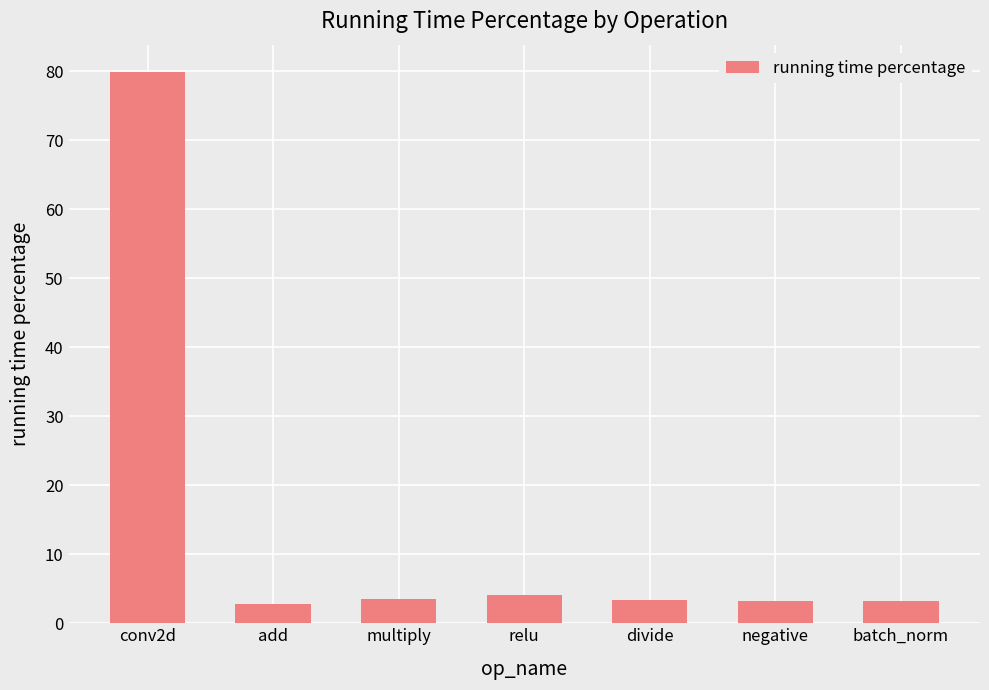

What is the change in value from conv2d to negative?

-76.7